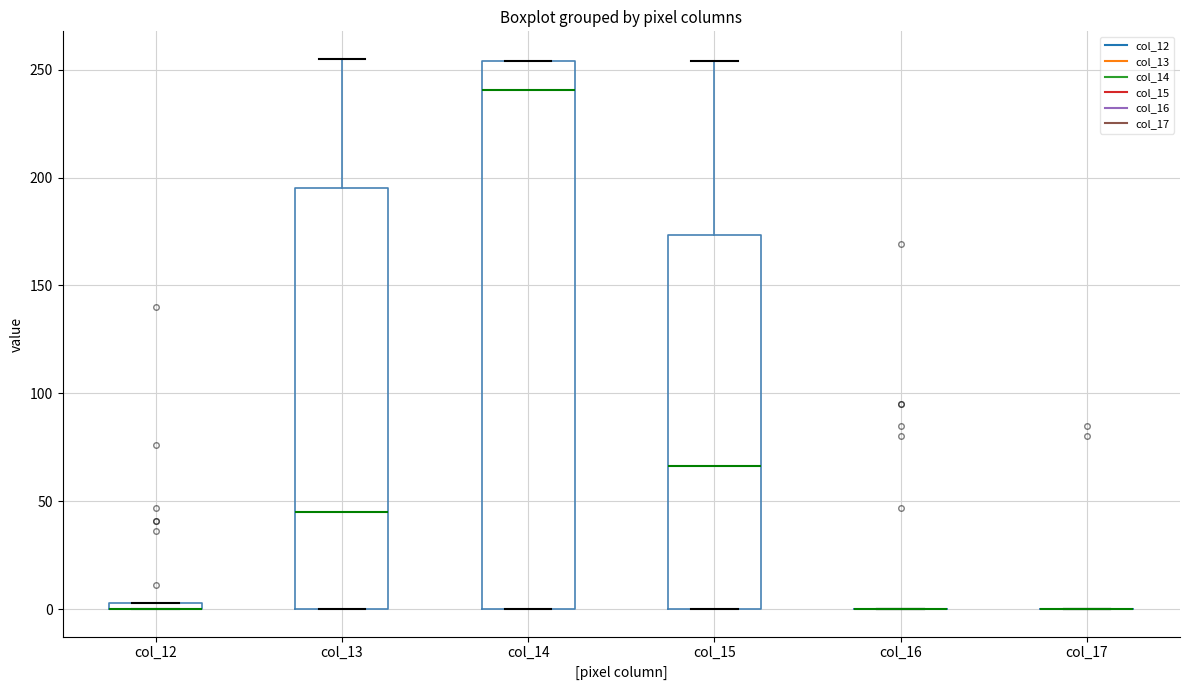

Where is the lower edge of the box for col_14 on the y-axis? The values are not printed on the chart, so give them approximately, as read against the axis.

0